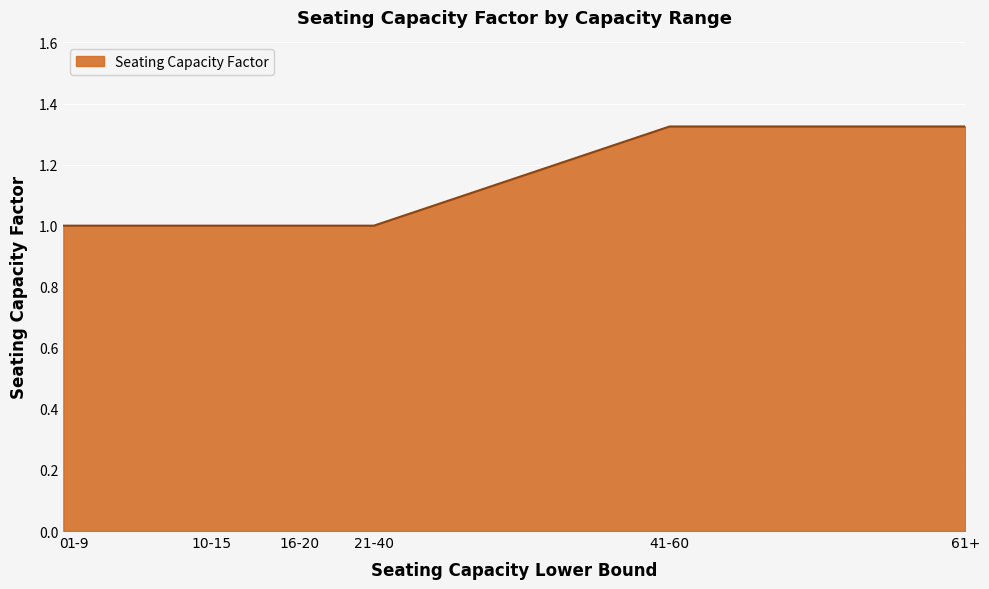

What position from the right is 16-20?

4